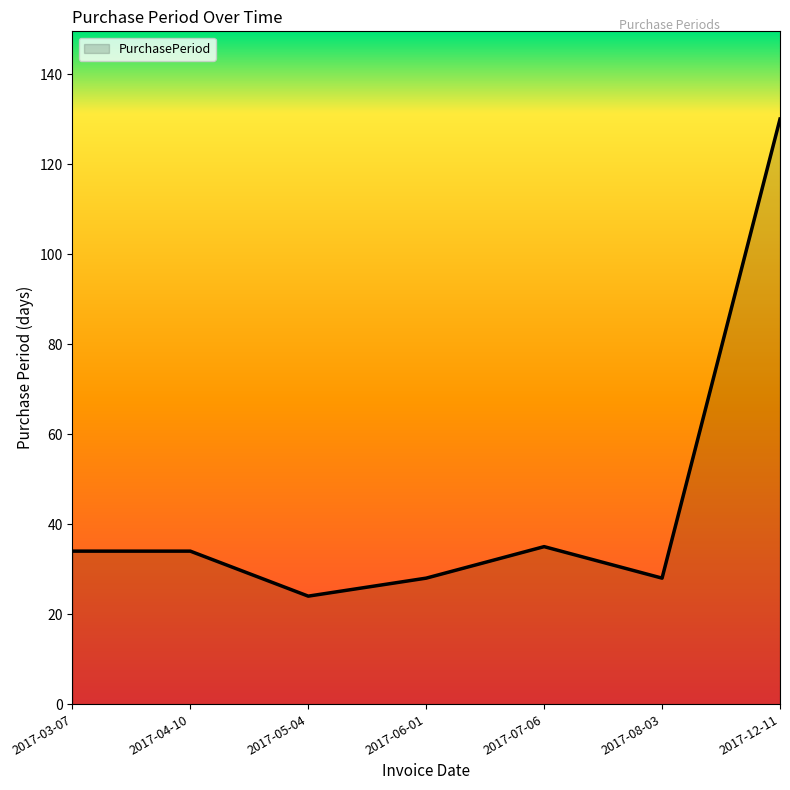

Count the number of categories in the chart.

7